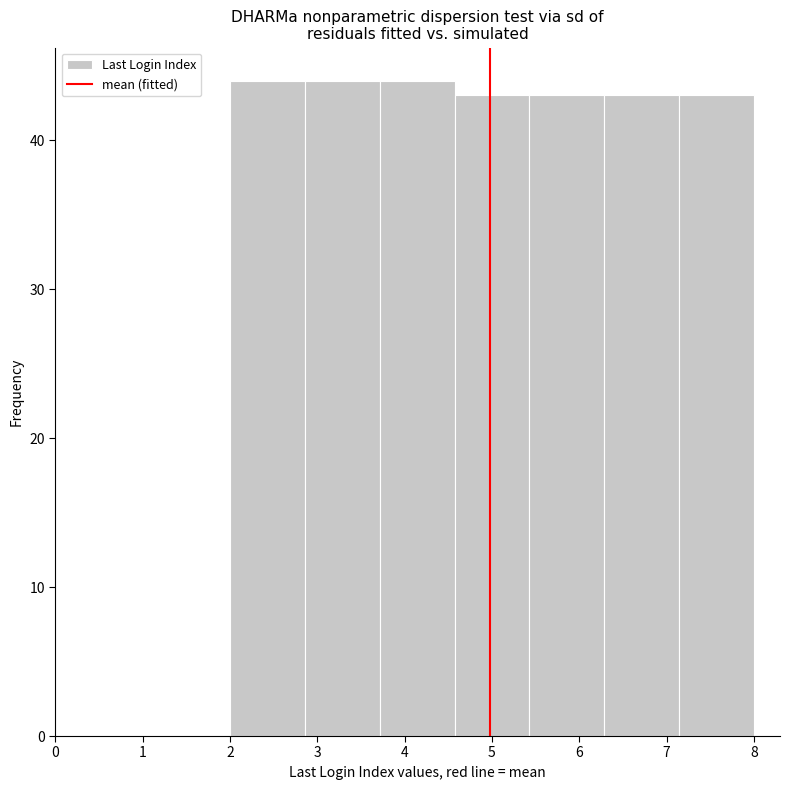

Reading left to right, list every bar in this chart as the range it spans on the x-axis followed by its height. Neither the bar edges nor the heights are printed on the chart, so give them approximately, as read against the axes.

2.0 to 2.9: 44
2.9 to 3.7: 44
3.7 to 4.6: 44
4.6 to 5.4: 43
5.4 to 6.3: 43
6.3 to 7.1: 43
7.1 to 8.0: 43